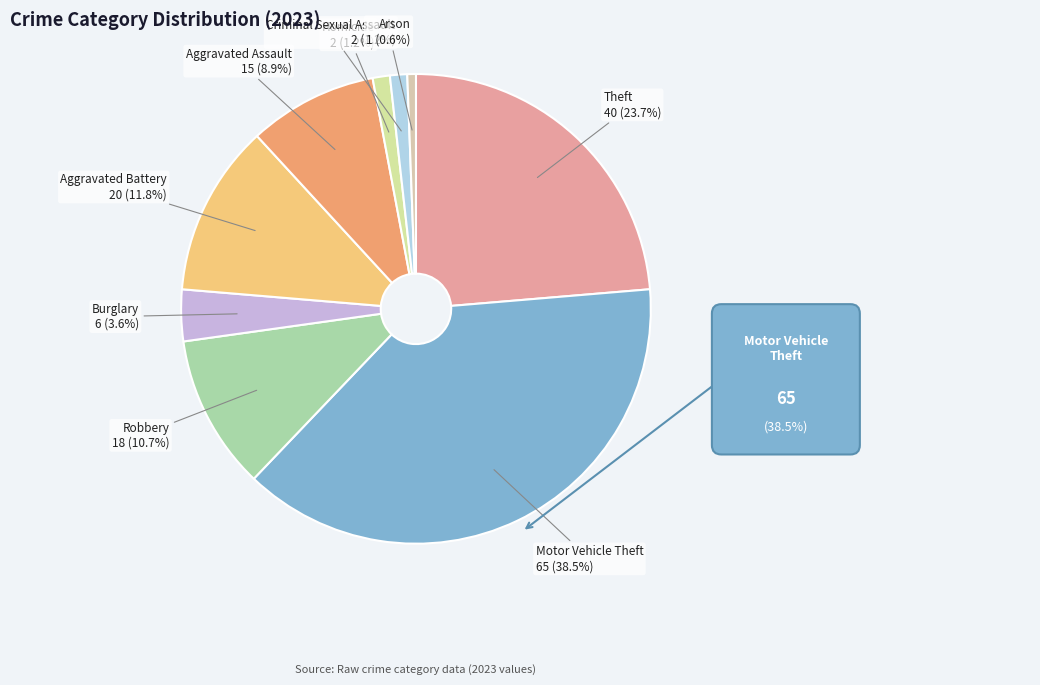

To the nearest percent, what is the difference between the Motor Vehicle Theft and Robbery slice percentages?

28%